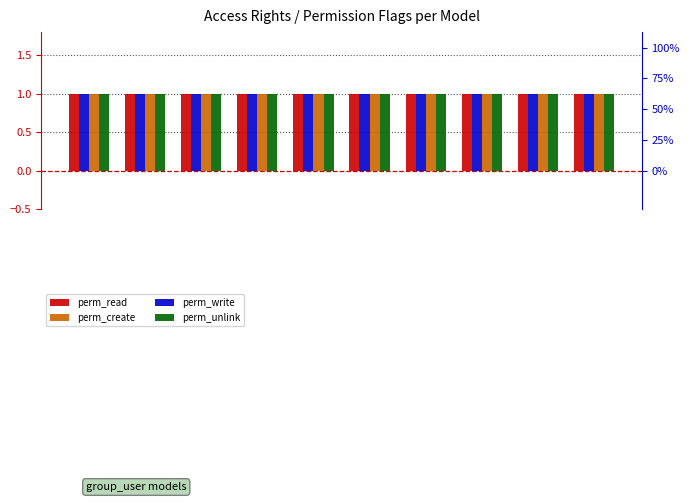

What is the value of the perm_read bar at the 1st from the left?

1